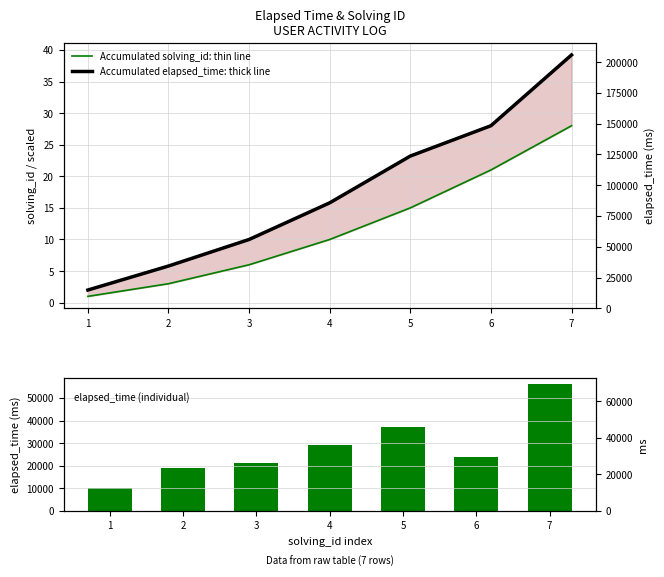

Between 4 and 5, which series saw the biggest shift?

elapsed_time